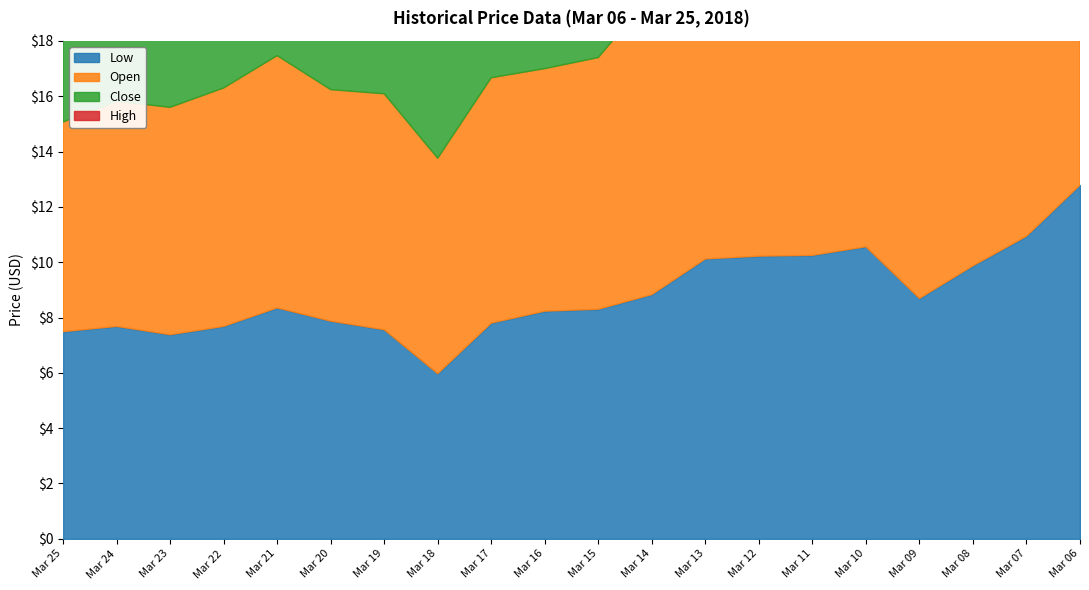

What is the sum of all Close values?

191.4